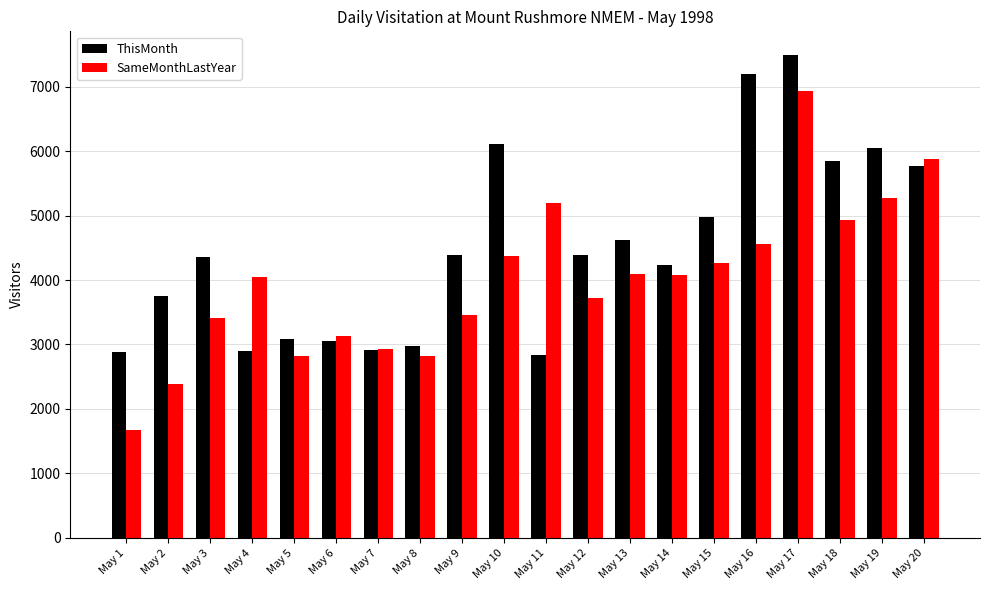

What are all the series names shown in the legend?

ThisMonth, SameMonthLastYear